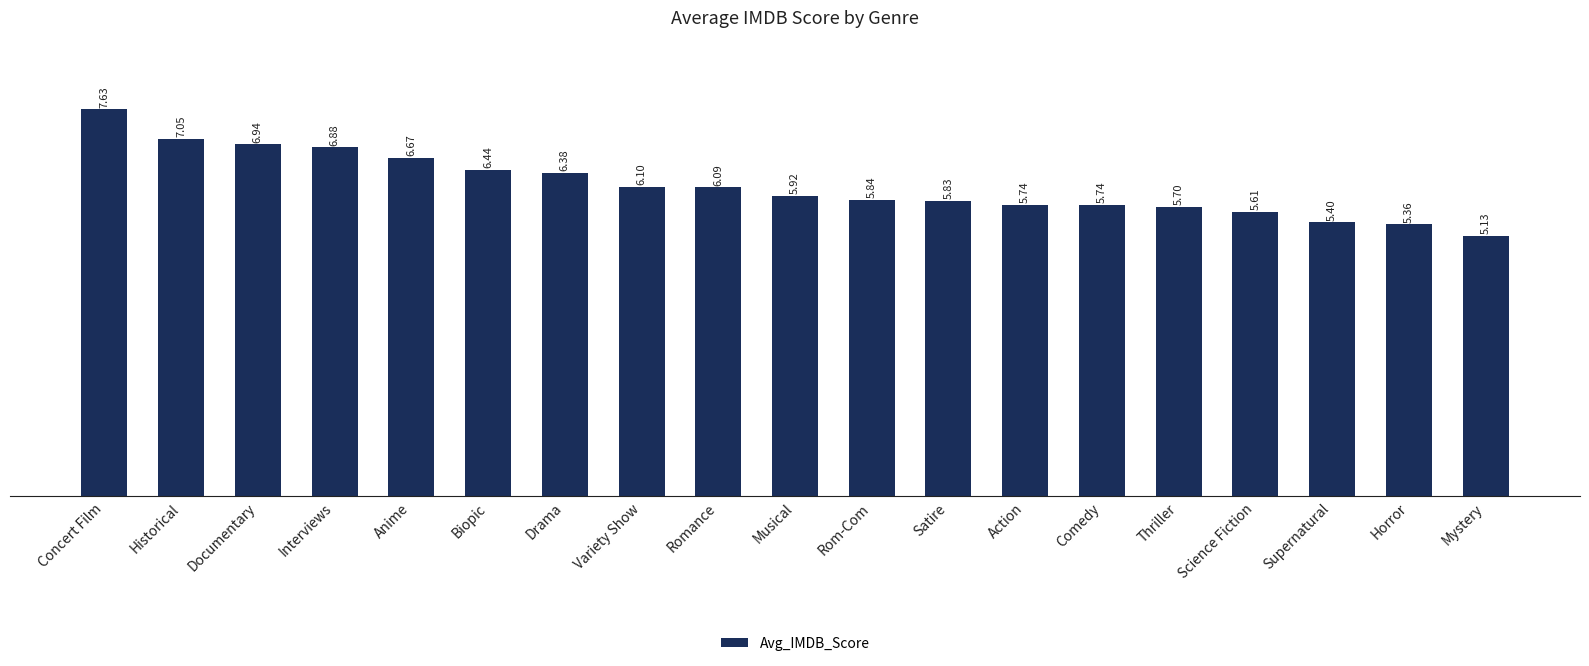

What is the difference between the maximum and second lowest values?

2.3